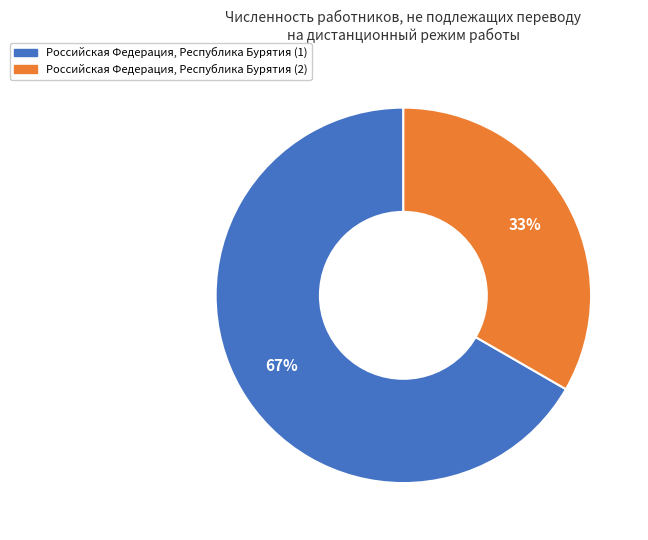

Is it true that Российская Федерация, Республика Бурятия (2) is 33% of the pie?

True